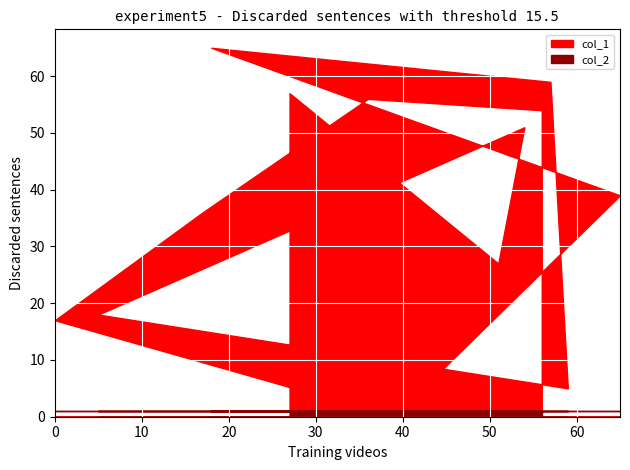

What is the approximate value of col_1 at 65, to the nearest 5?

40